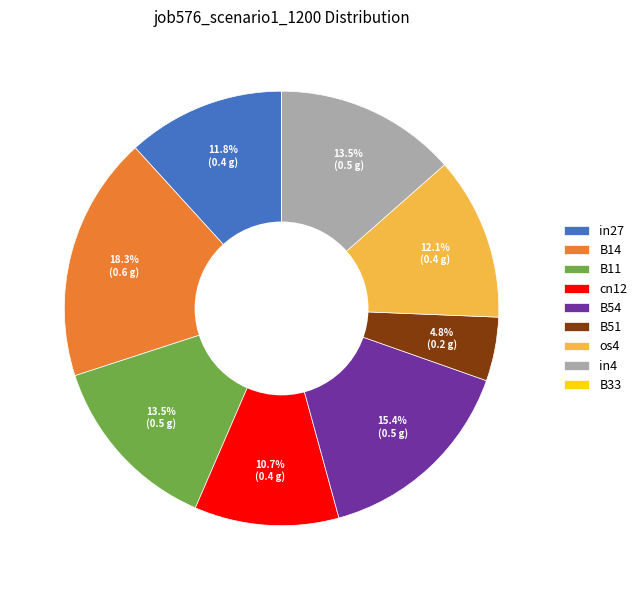

Between B14 and in4, which is larger?

B14